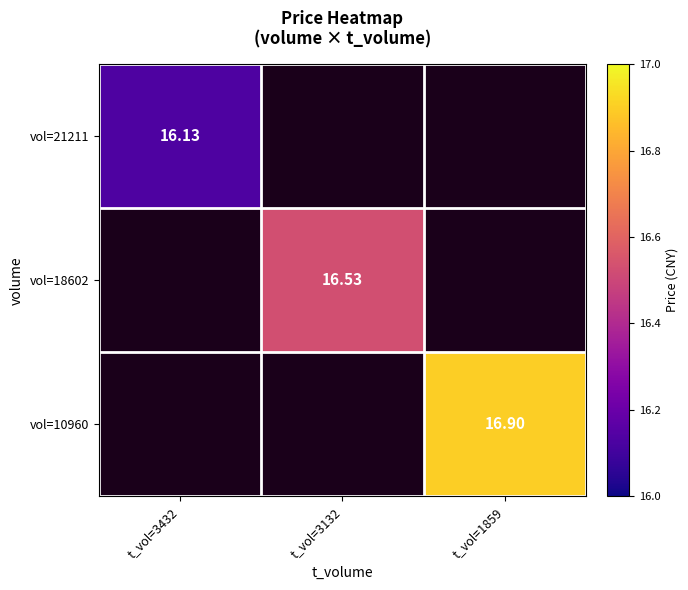

Rank the series by their average value, from lowest to highest.

vol=21211, vol=18602, vol=10960